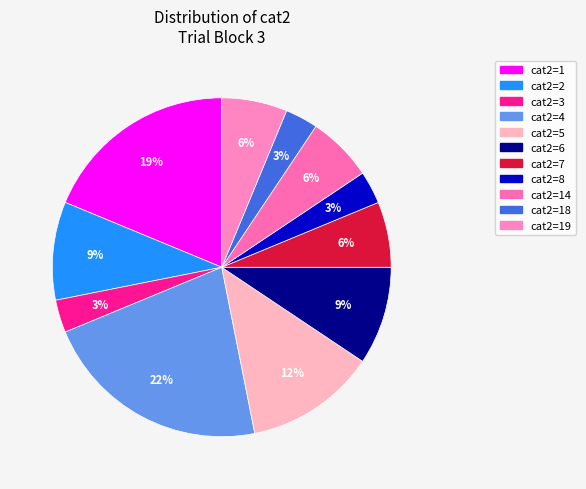

Count the number of slices in the pie.

11